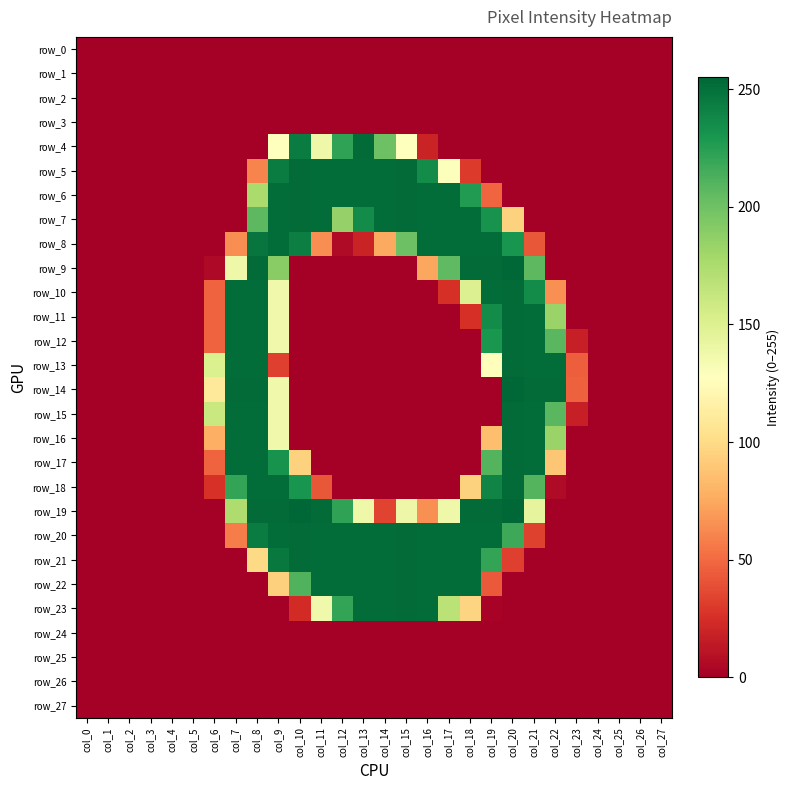

Between col_24 and col_16, which is larger?

col_24